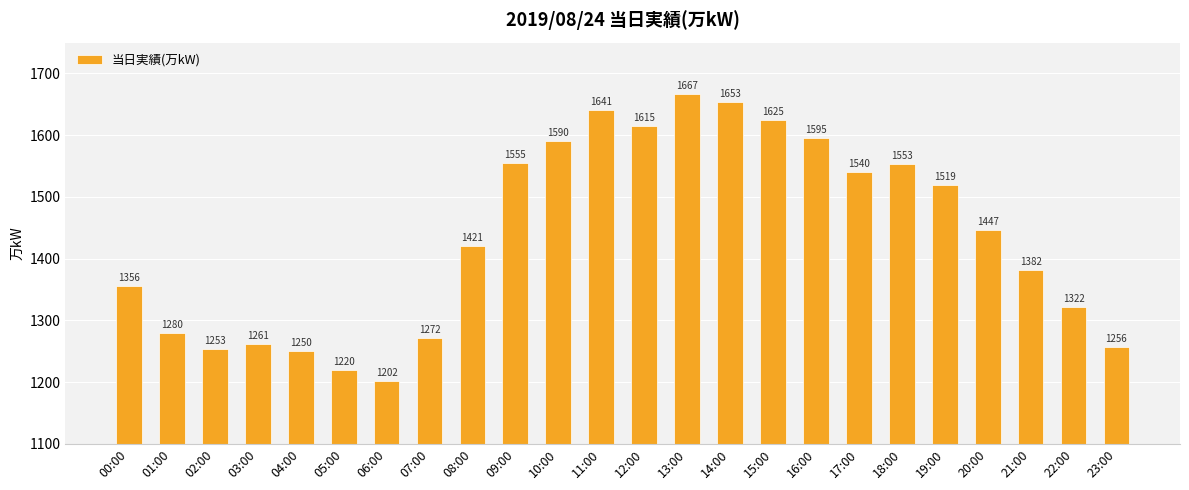

How many distinct data groups are displayed?

1